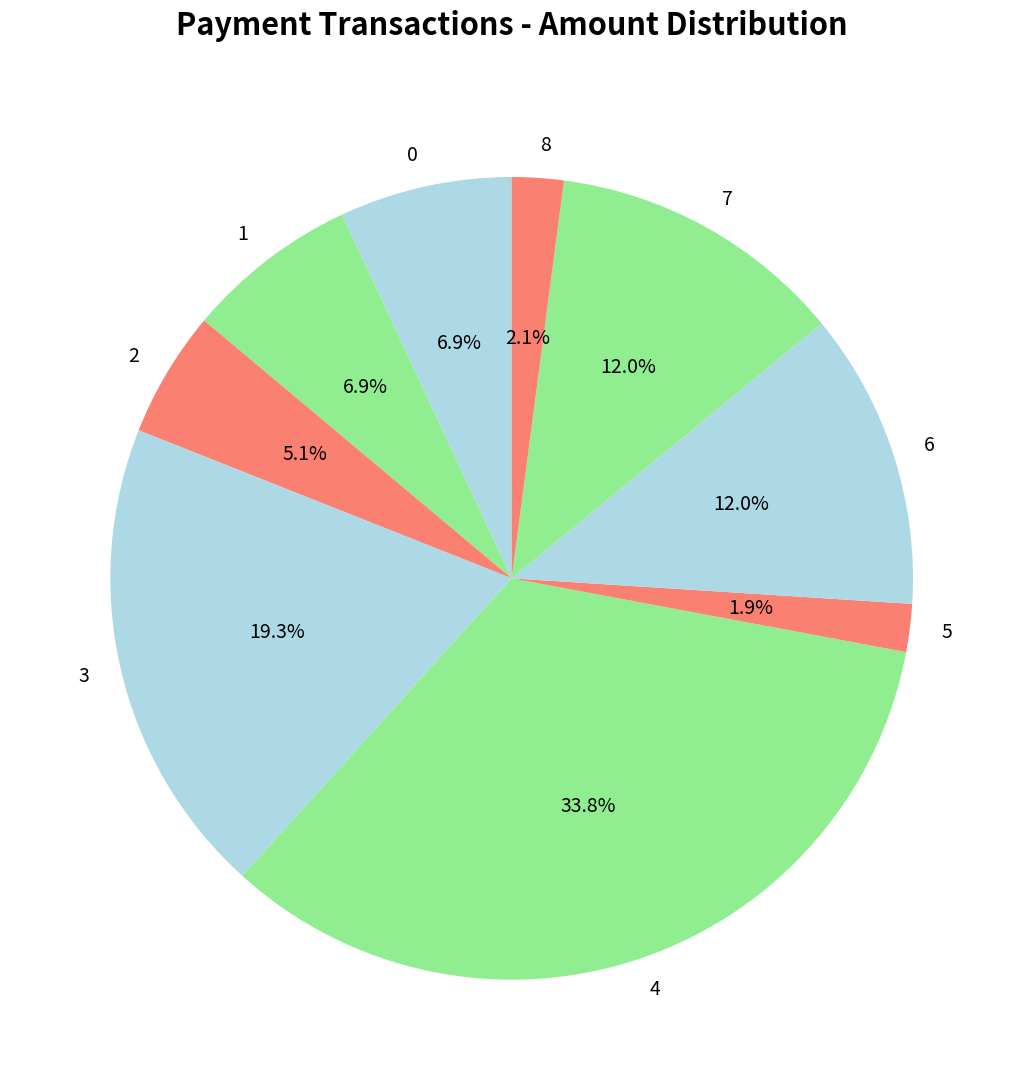

Which slice is the largest?

4